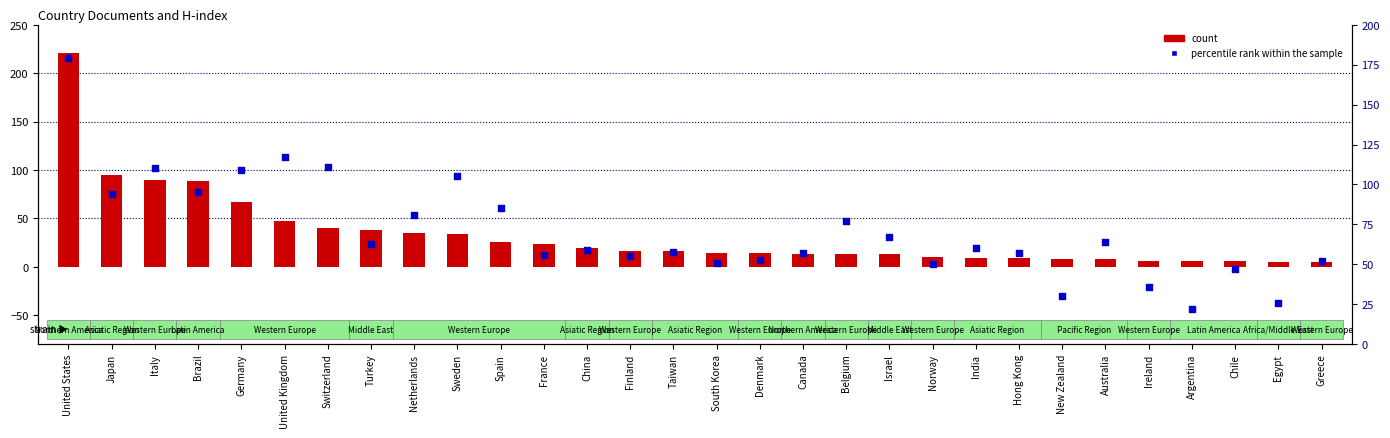

What are all the series names shown in the legend?

count, percentile rank within the sample